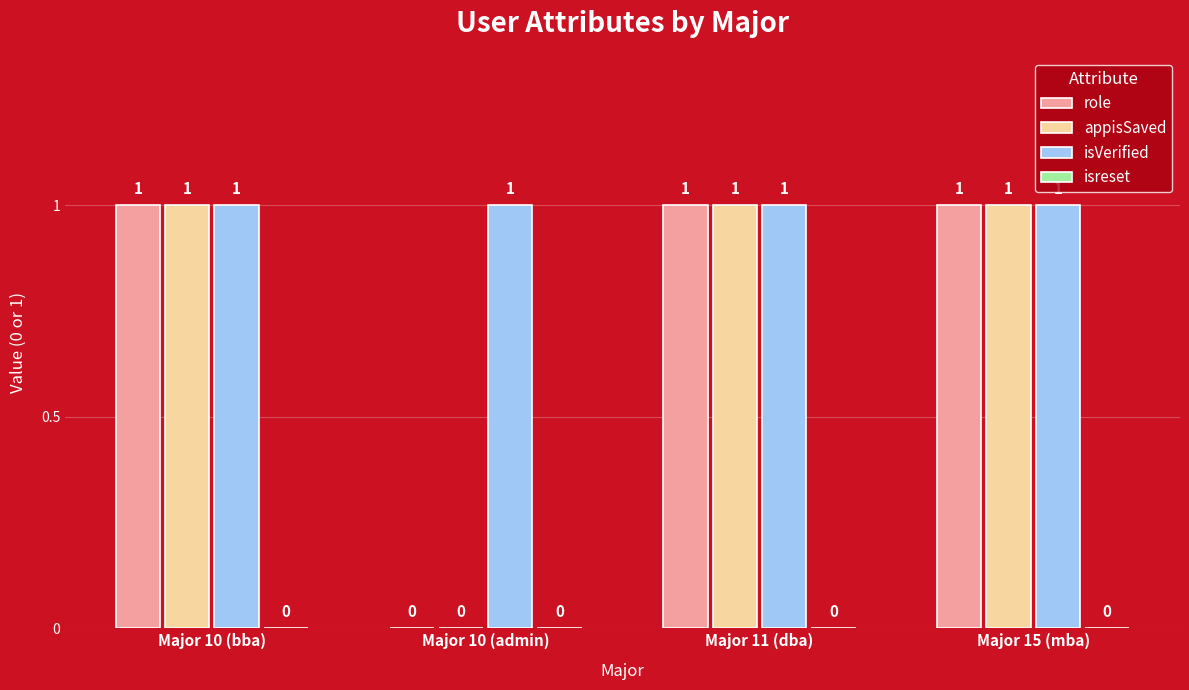

Where is role nearest to the value 0?

Major 10 (admin)